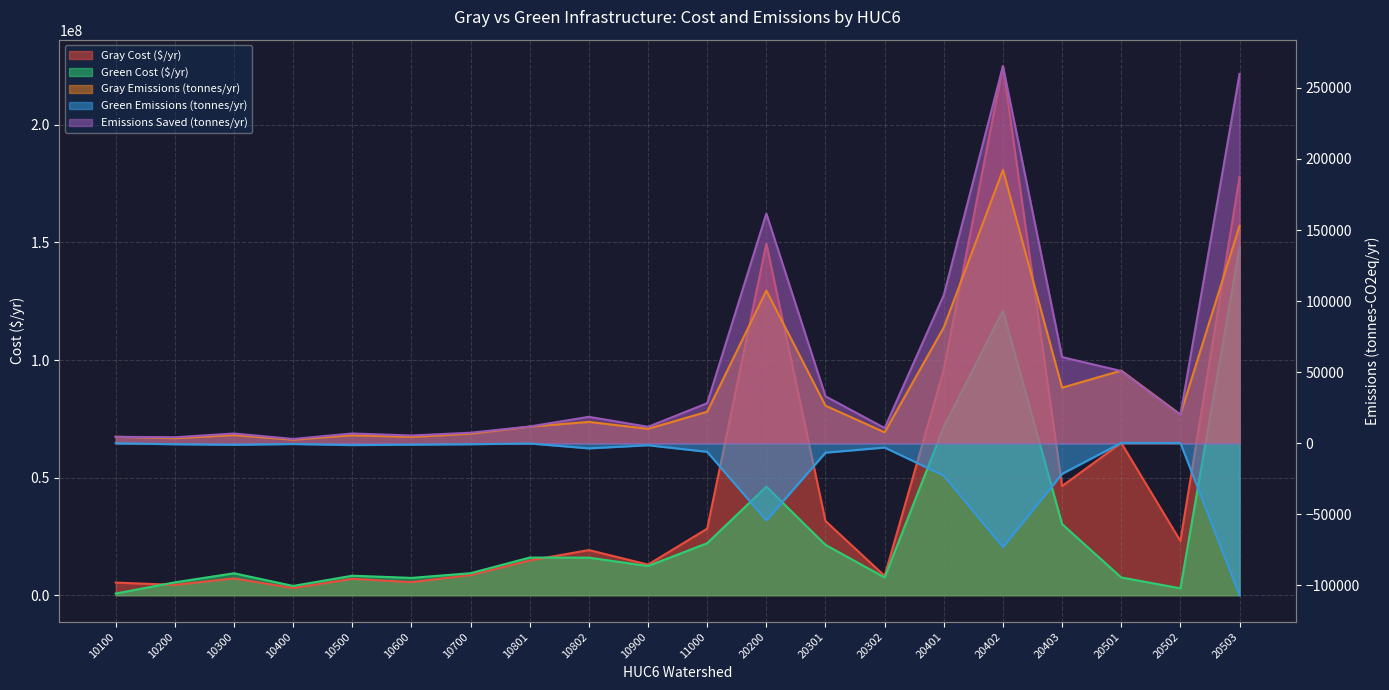

What is the spread (max minus min) of values at 10100?

5388625.1